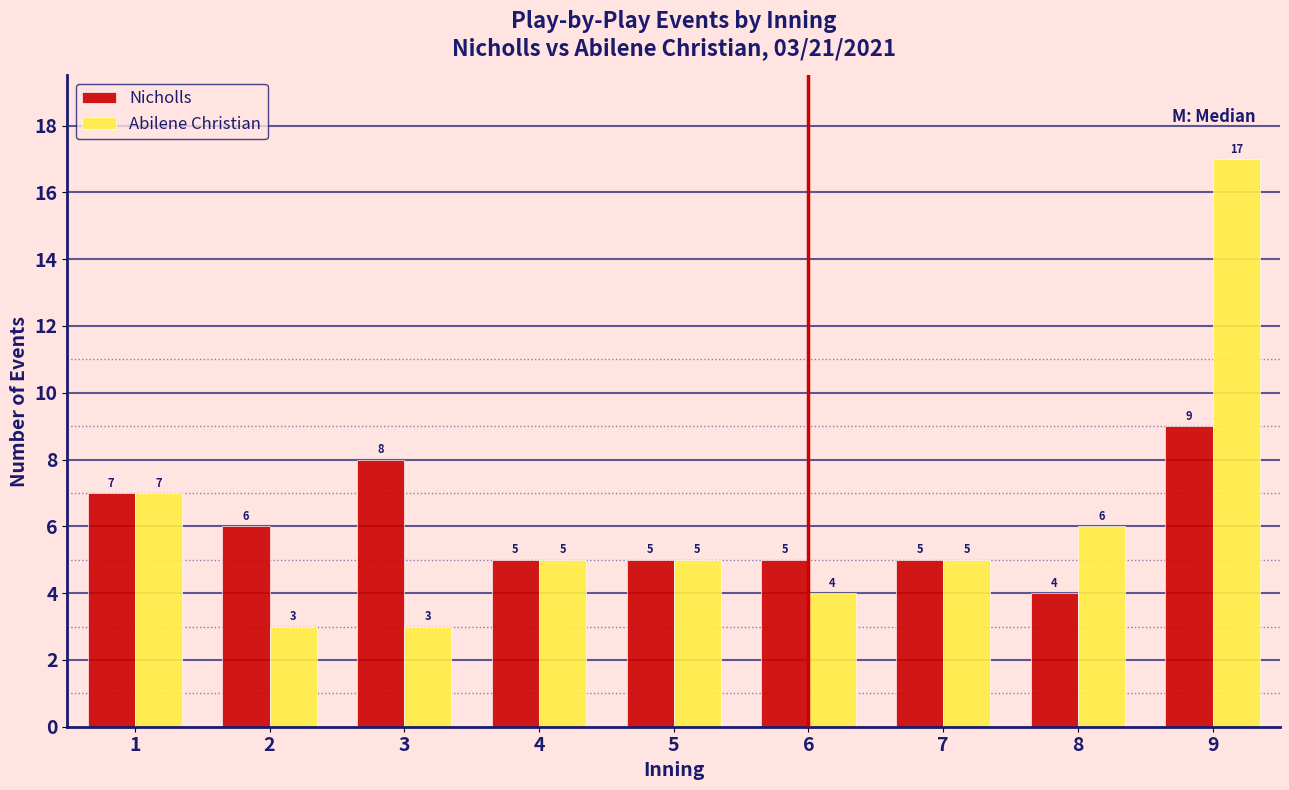

Reading left to right, transcribe all the data shown in this chart.

Nicholls: 7	6	8	5	5	5	5	4	9
Abilene Christian: 7	3	3	5	5	4	5	6	17